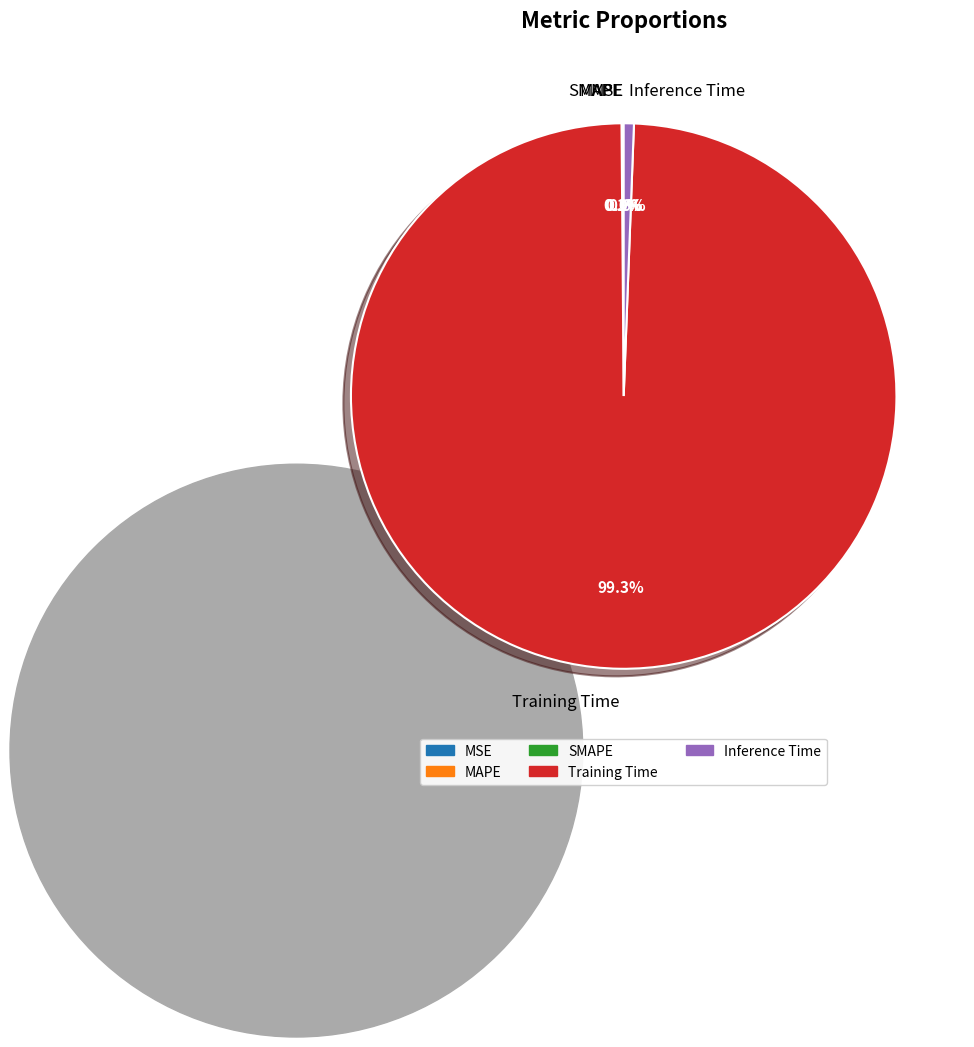

Between Training Time and Inference Time, which is larger?

Training Time